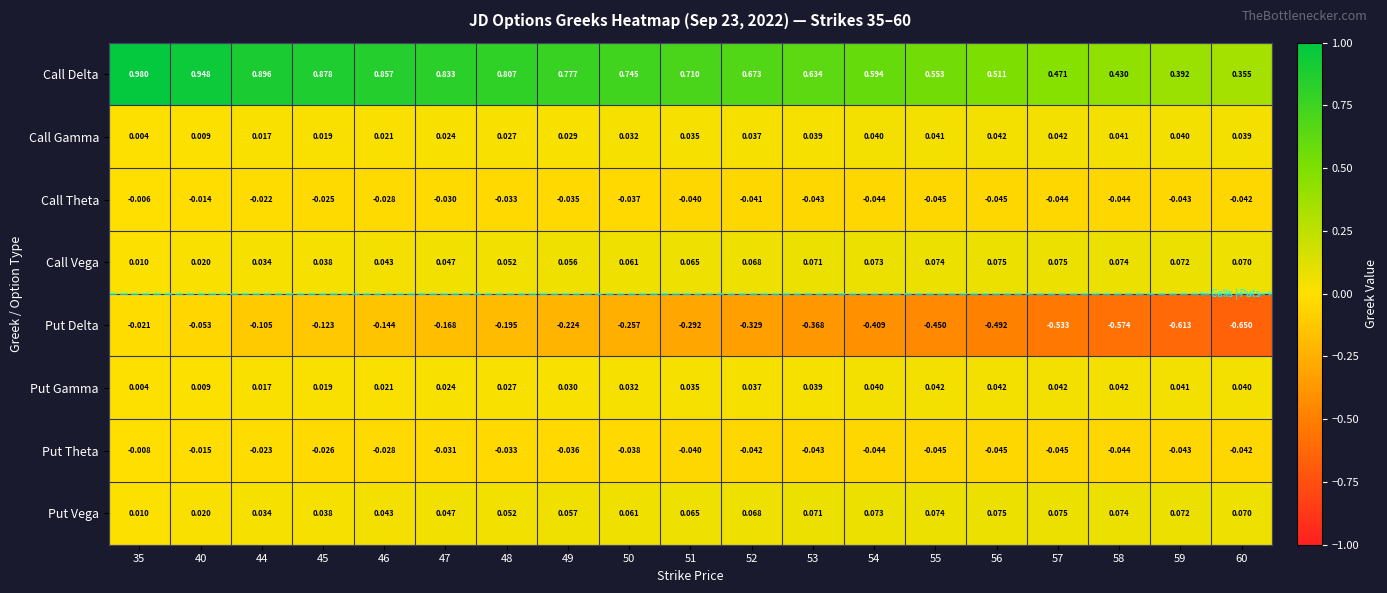

Which series has the largest range (max minus min)?

Put Delta